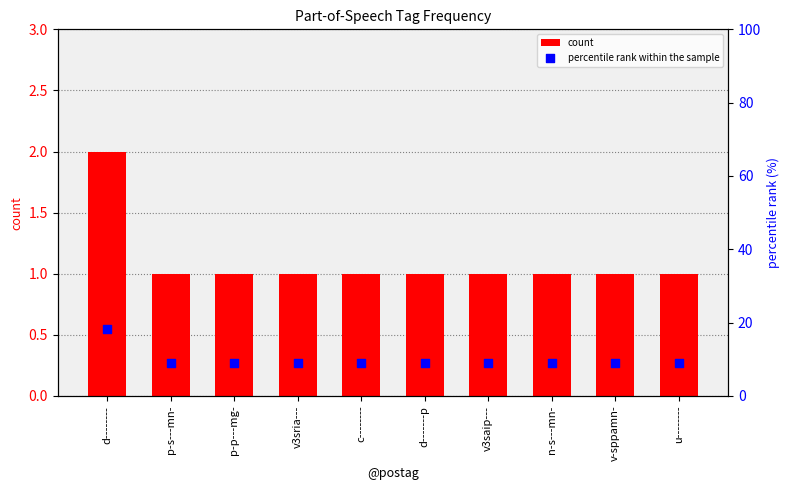

Which series has the largest Y range (max minus min)?

percentile rank within the sample